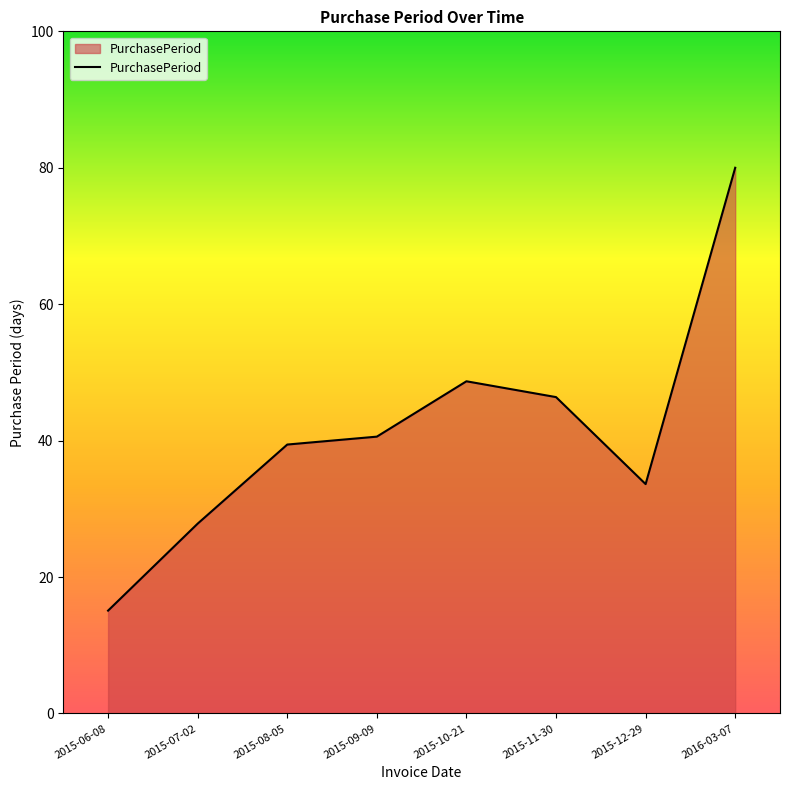

List the labels in order of value, smallest first.

2015-06-08, 2015-07-02, 2015-12-29, 2015-08-05, 2015-09-09, 2015-11-30, 2015-10-21, 2016-03-07